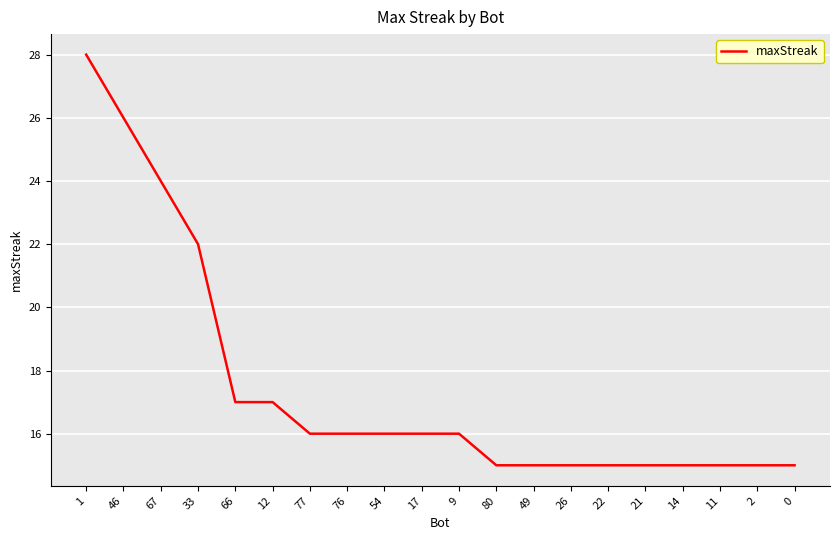

What position from the right is 9?

10